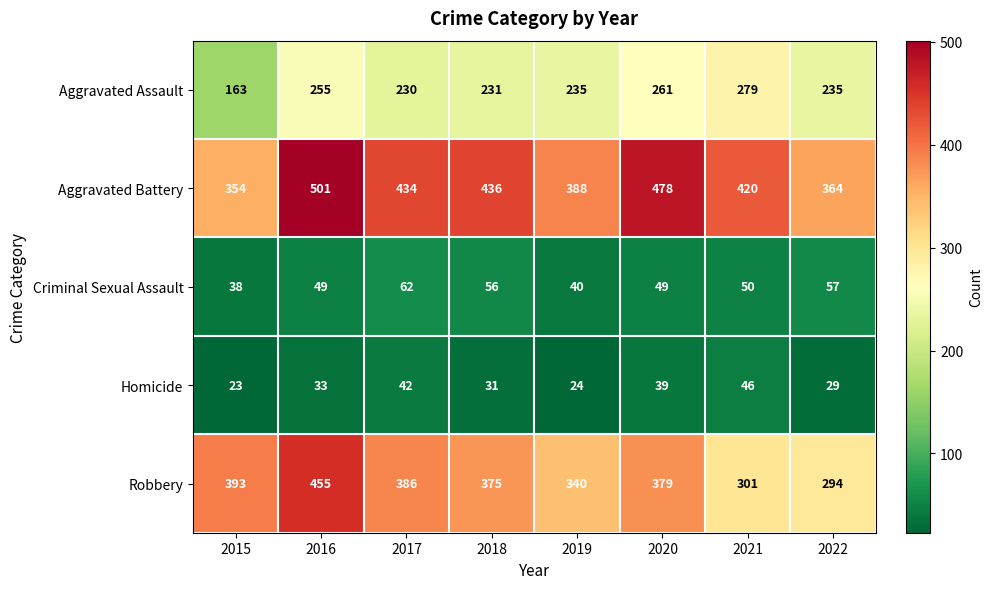

At how many categories does at least one series exceed 218?

8